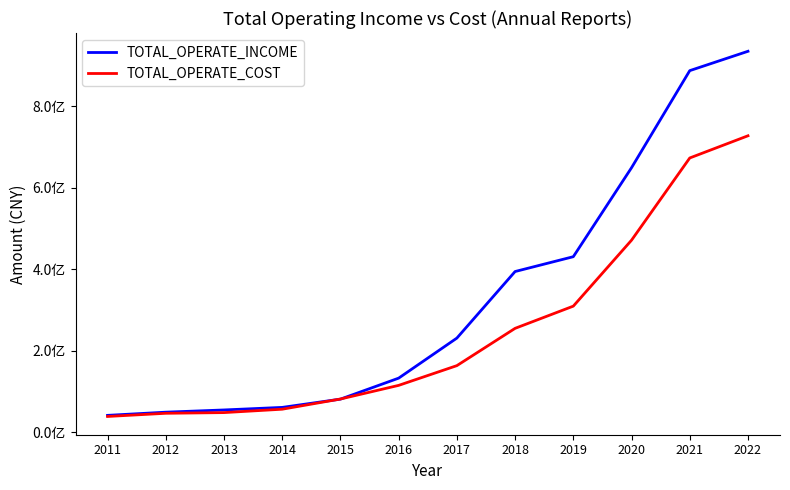

Reading right to left, what are all the values shown in this chart?

TOTAL_OPERATE_INCOME: 934265189.4	886783857.6	648683828.7	430411466.5	394032422.4	230753949.1	132508691.8	81011492.7	60763811.7	54477361.7	49030154.6	41223181.6
TOTAL_OPERATE_COST: 727004544.0	672563521.7	470880259.5	309132278.5	254651733.0	163207216.1	114776420.5	81315488.9	56307461.0	48012300.2	46315379.2	38516404.0